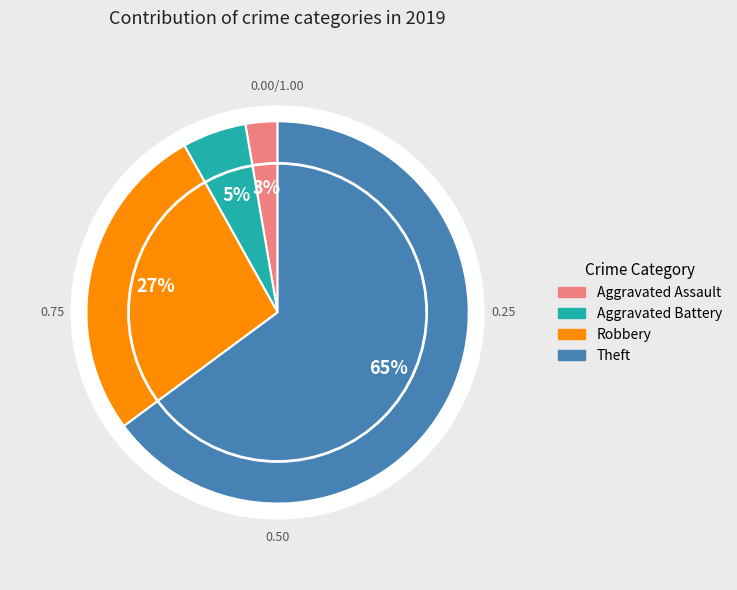

Which category has the biggest portion of the pie?

Theft